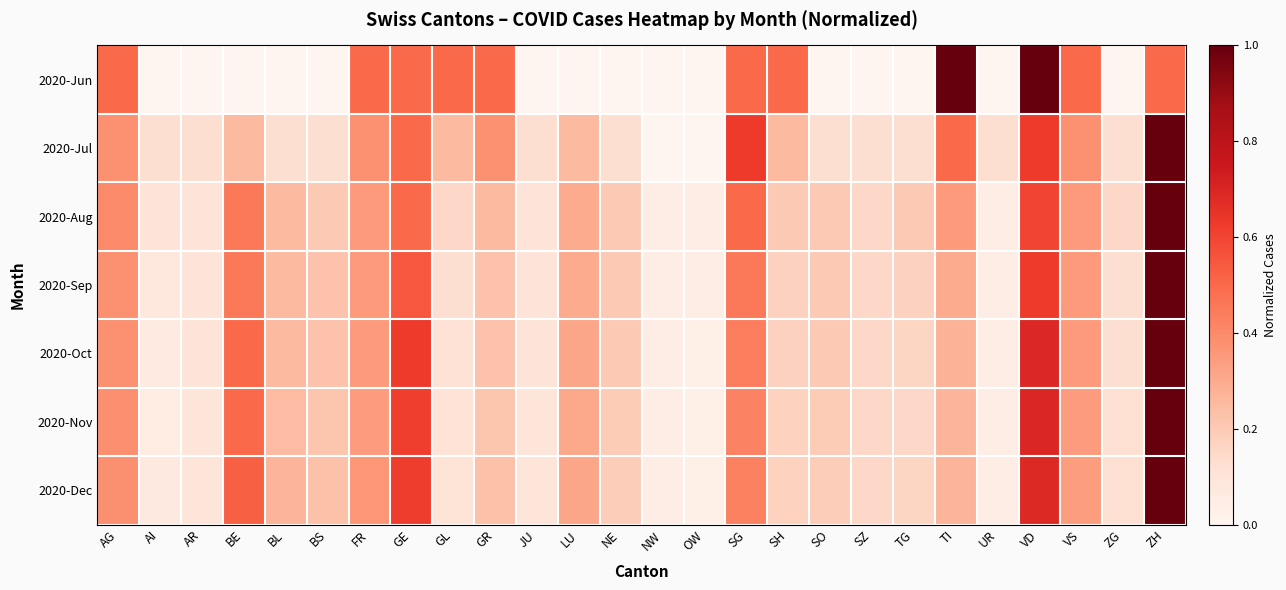

What is the total value across all series at VS?

2.6